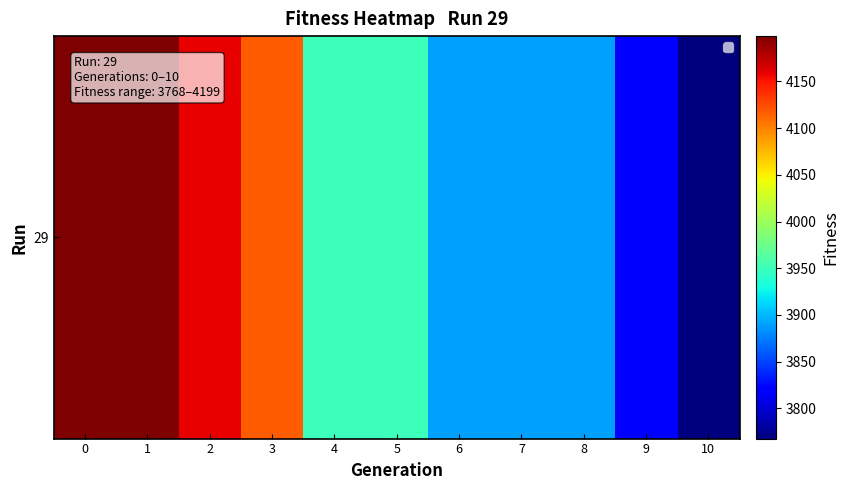

Reading left to right, extract all data points from this chart.

0=4198.5	1=4198.5	2=4159.1	3=4117.0	4=3951.1	5=3951.1	6=3889.4	7=3889.4	8=3889.4	9=3819.2	10=3767.7